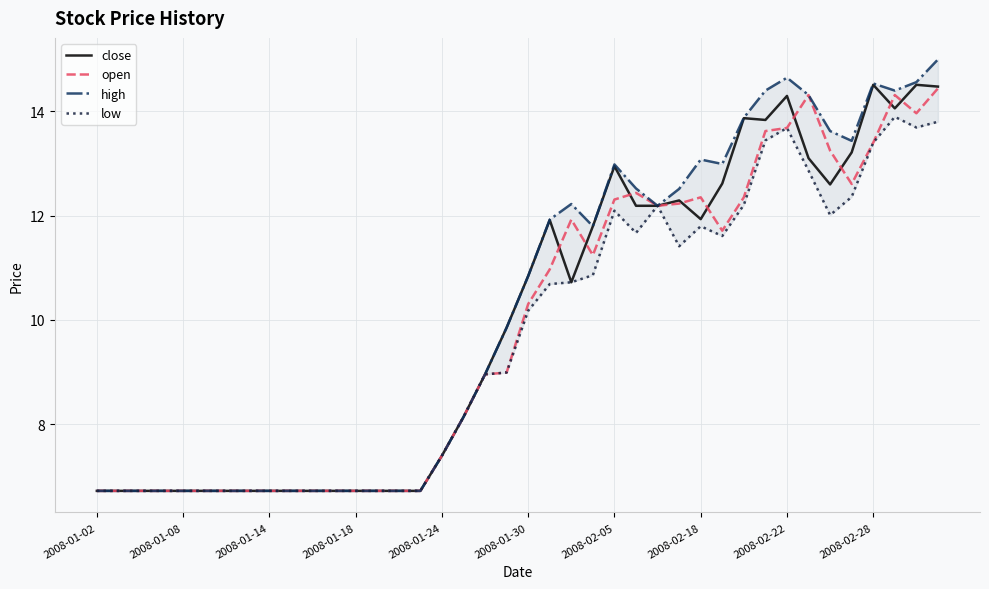

True or false: high and low cross at least once.

False